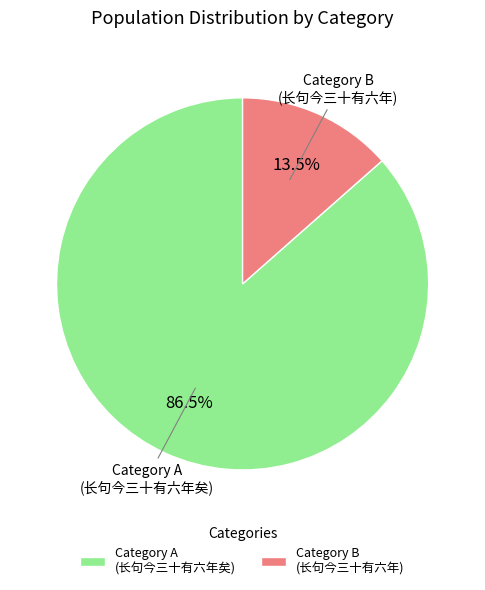

What portion of the pie excludes Category A (长句今三十有六年矣)?

13.5%